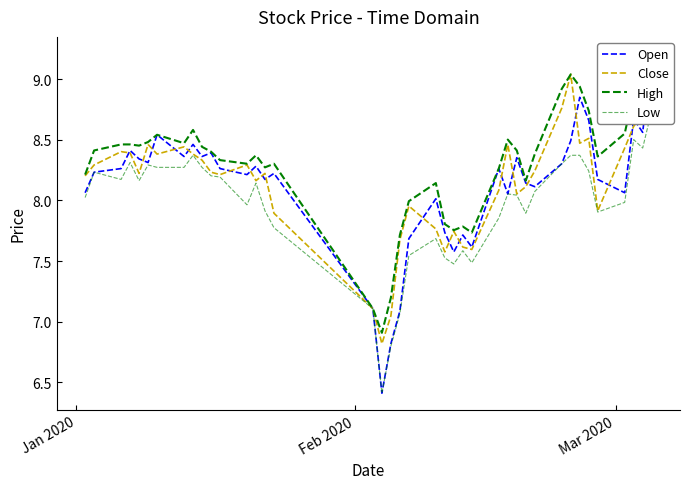

What is the minimum value for Close?

6.8